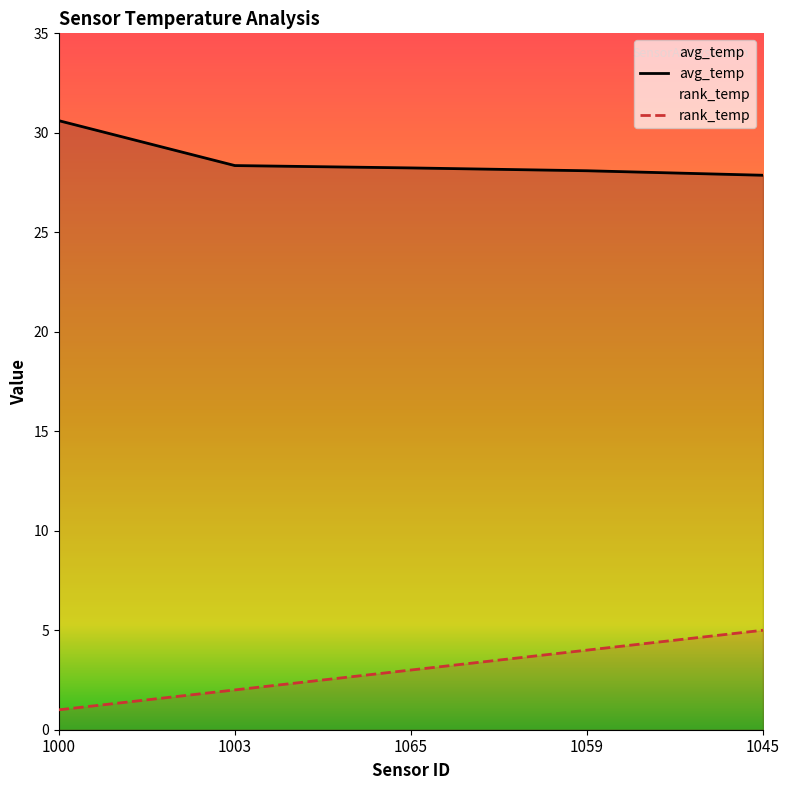

At which category does the chart reach its peak across all series?

1000